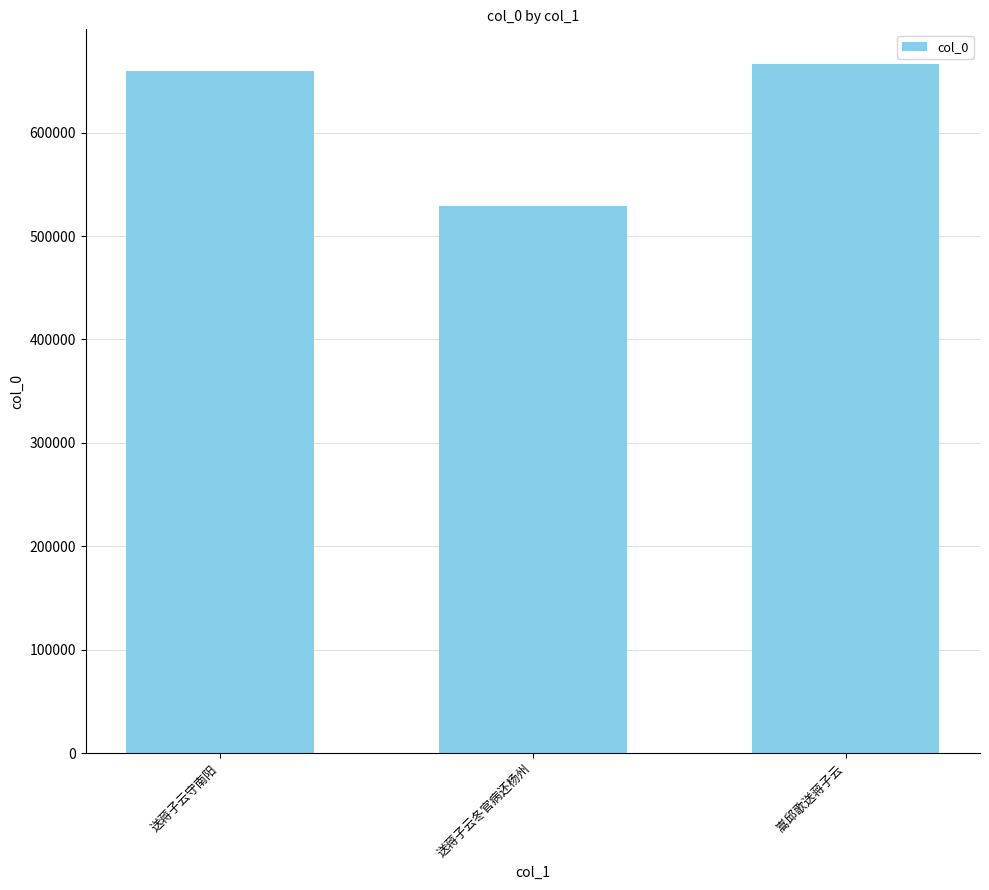

What is the sum of all values?

1854636